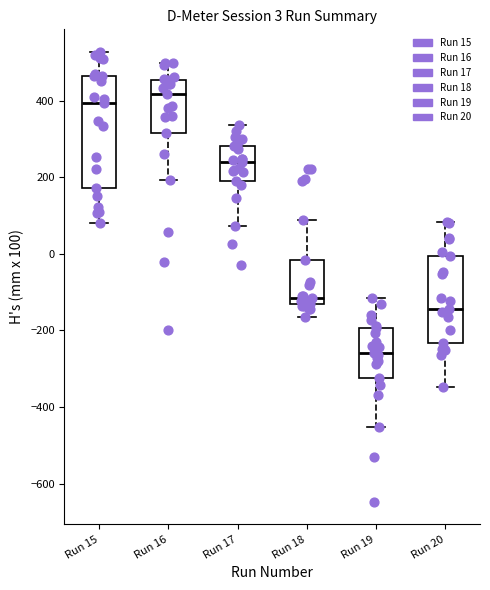

Comparing the boxes themselves (not the whiskers), which one is the tallest?

Run 15